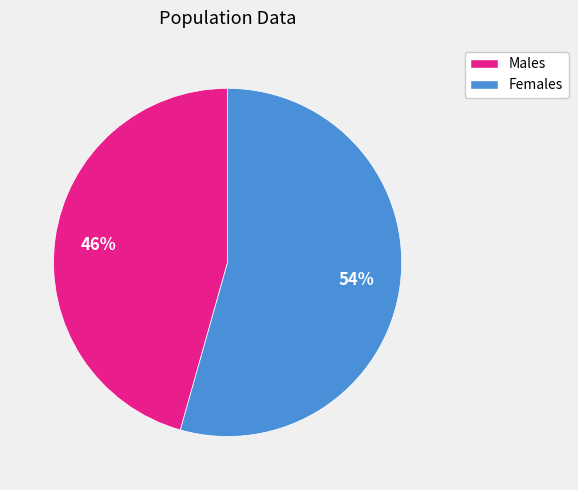

To the nearest percent, what is the average slice percentage?

50%